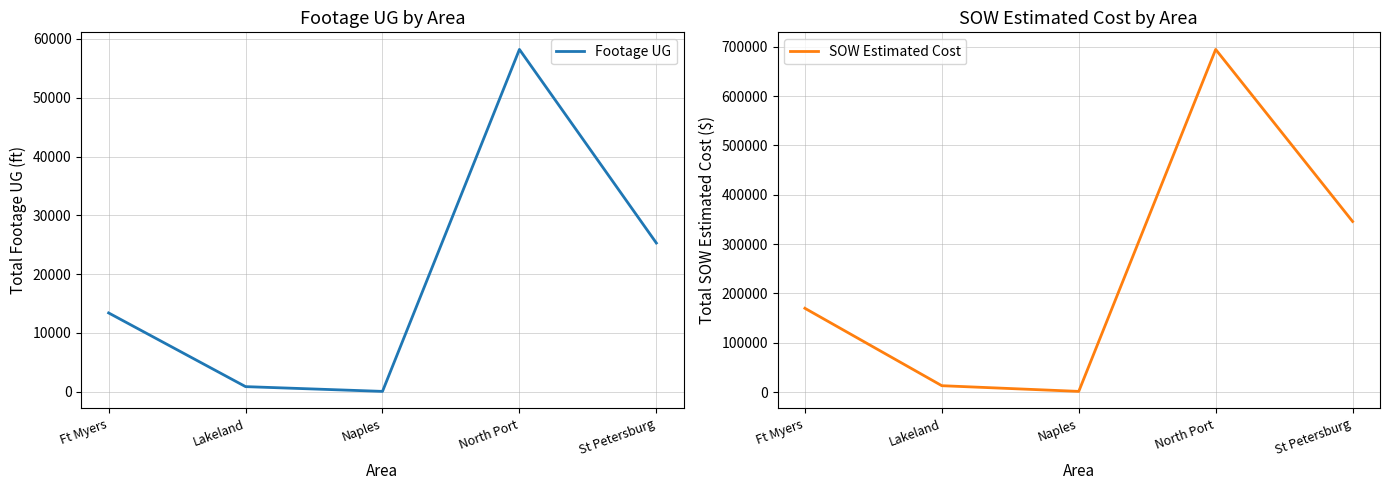

What is the value of the SOW Estimated Cost point at the 2nd from the left?

12886.4